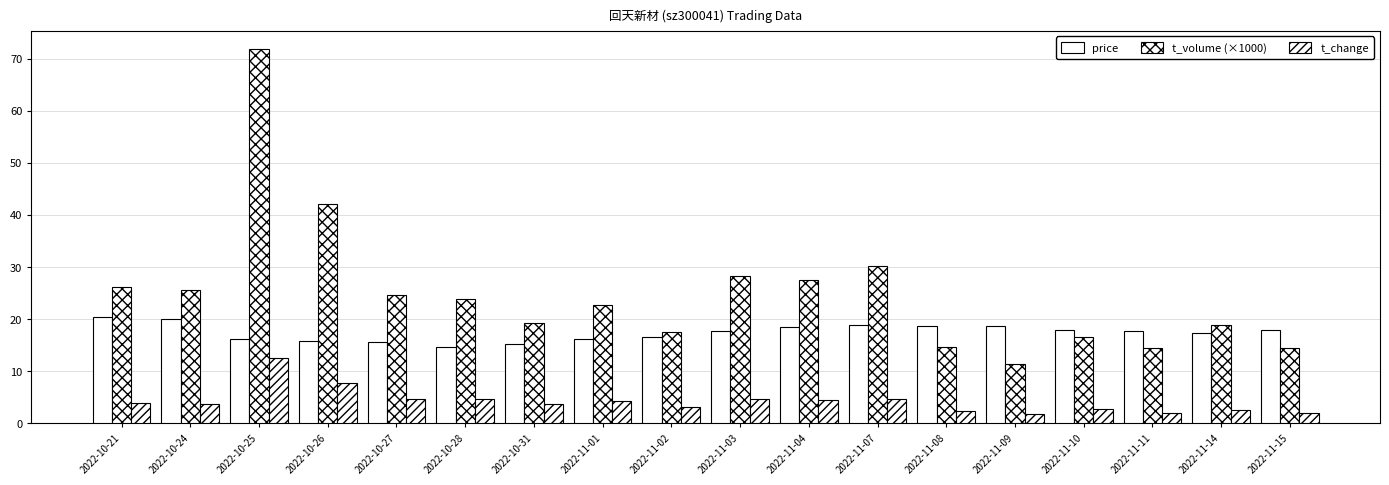

Which label corresponds to the smallest value in the chart?

2022-11-09